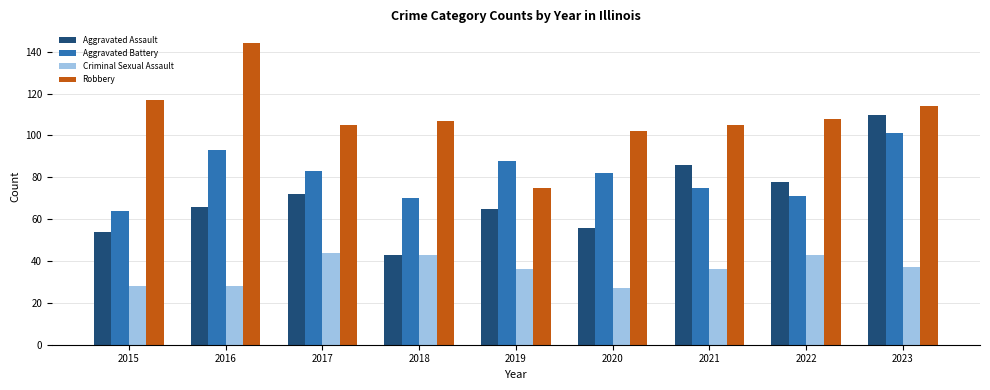

What is the maximum value shown in the chart?

144